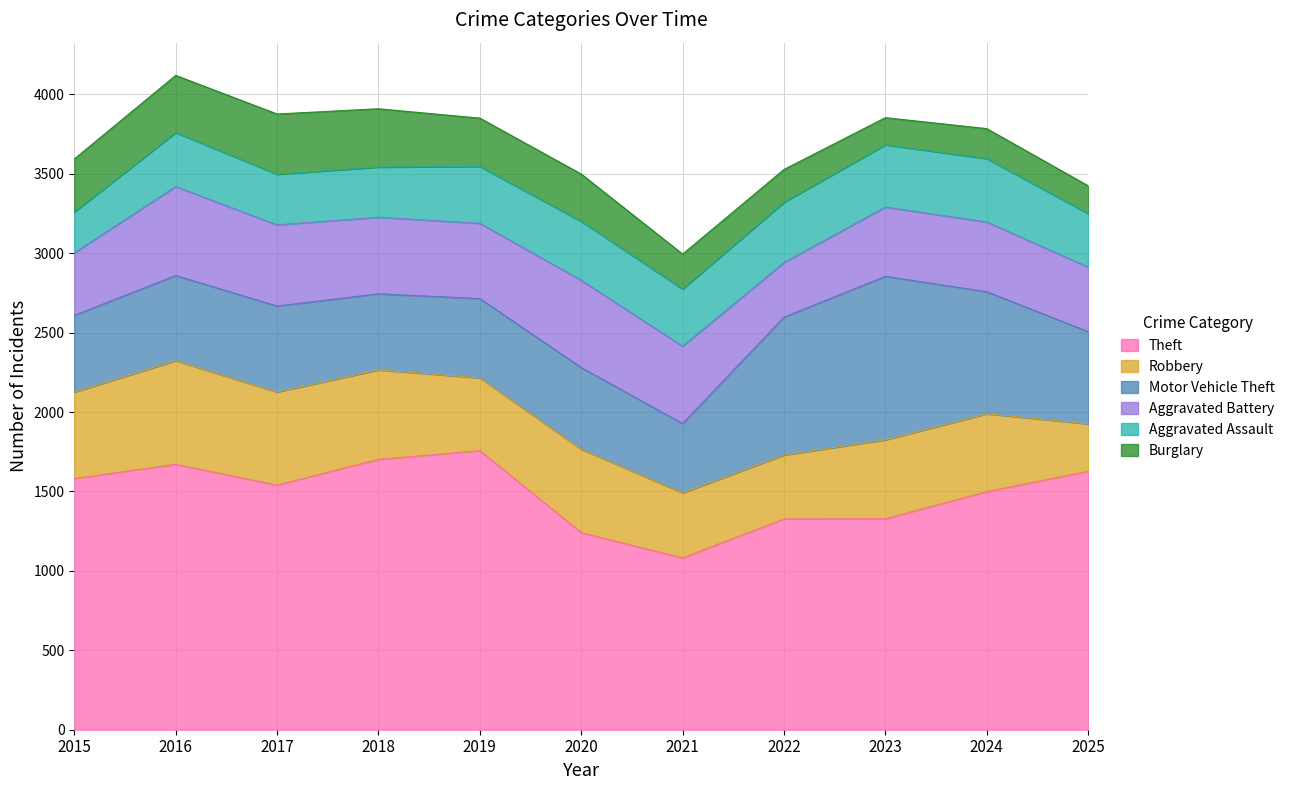

What is the sum of the Aggravated Assault values at 2017 and 2023?

711